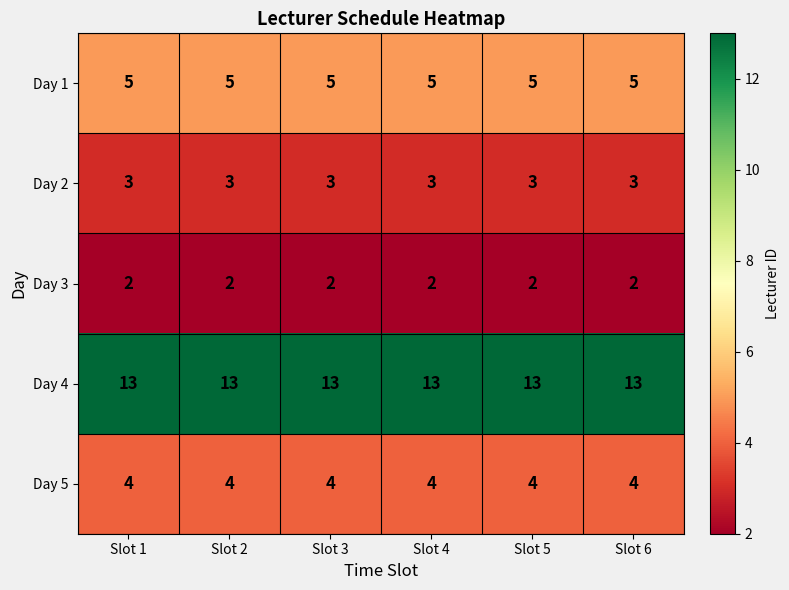

Rank the series by their maximum value, from lowest to highest.

Day 3, Day 2, Day 5, Day 1, Day 4